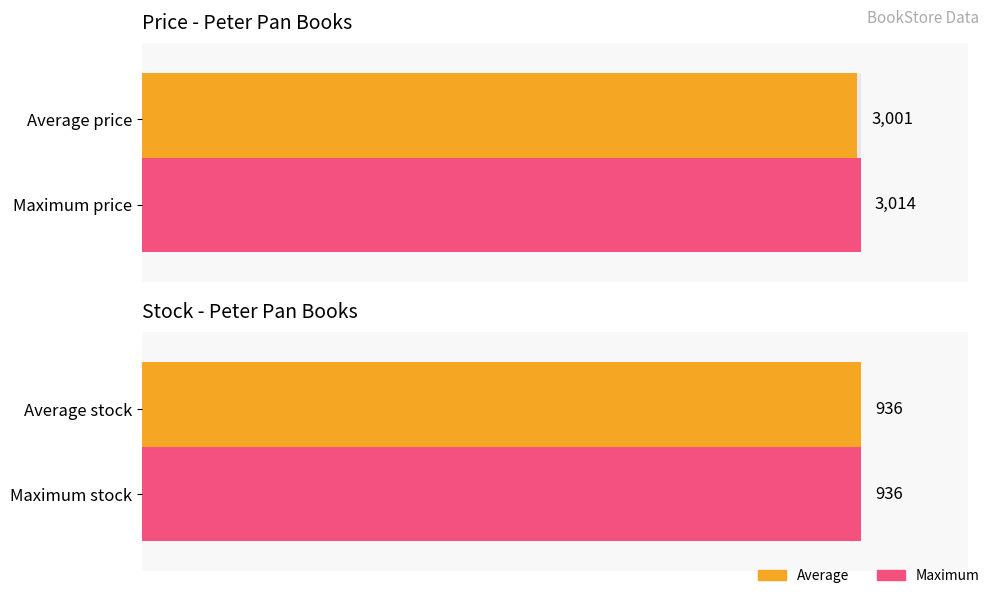

Which series has the largest range (max minus min)?

price